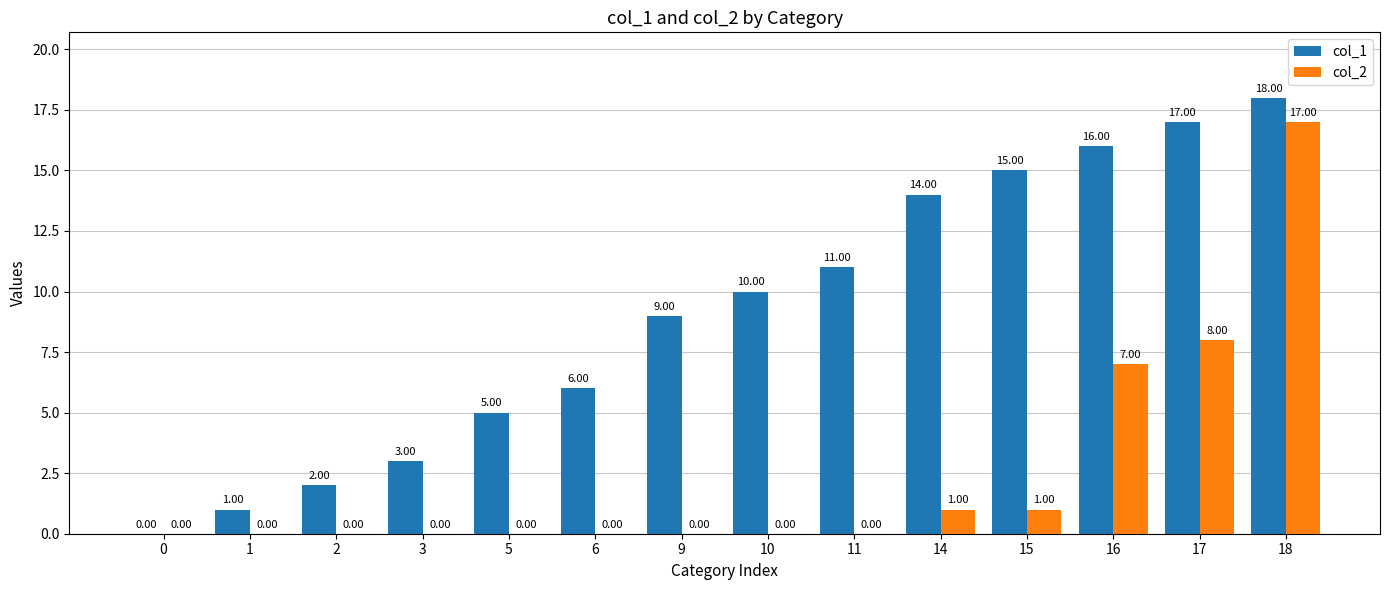

What are all the series names shown in the legend?

col_1, col_2